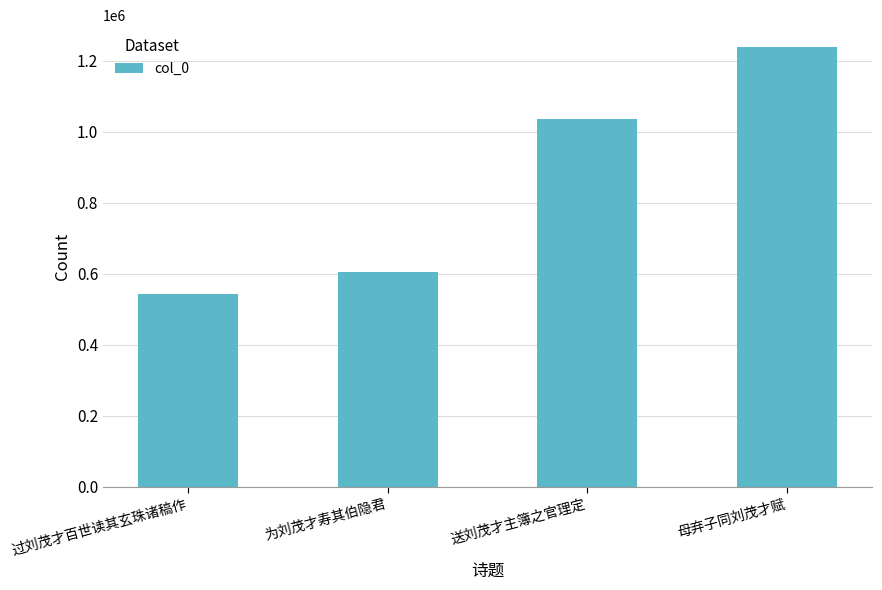

Where is the data nearest to the value 891309?

送刘茂才主簿之官理定